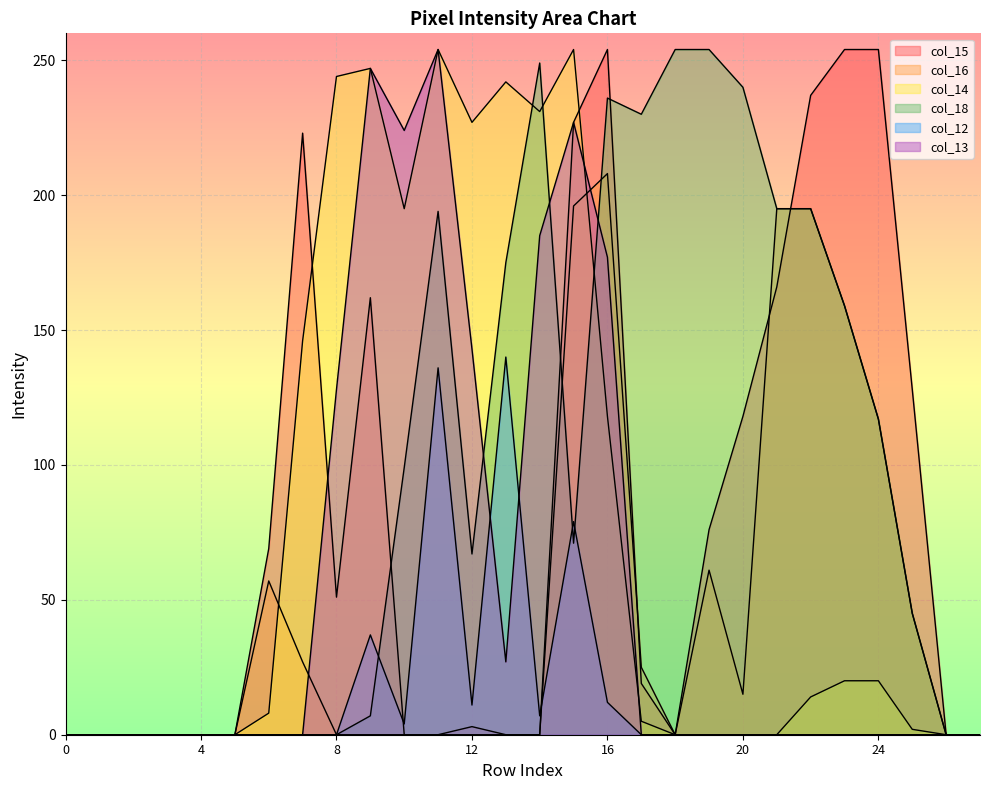

Which series has the widest spread of values?

col_15